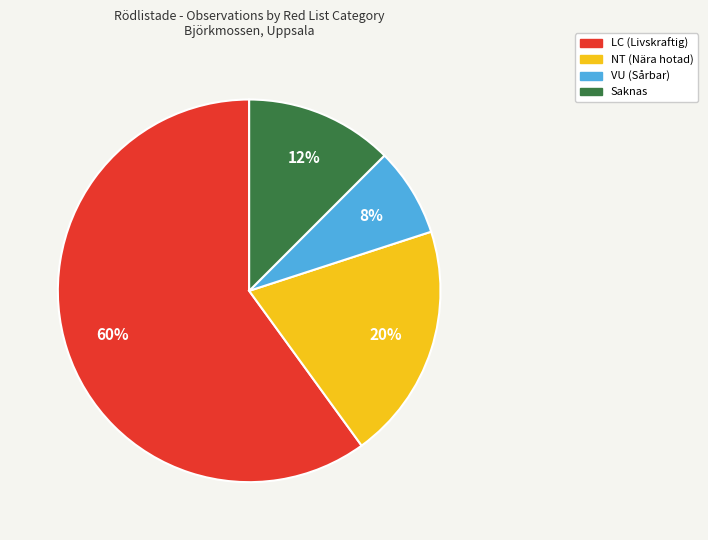

How many slices are in this pie chart?

4